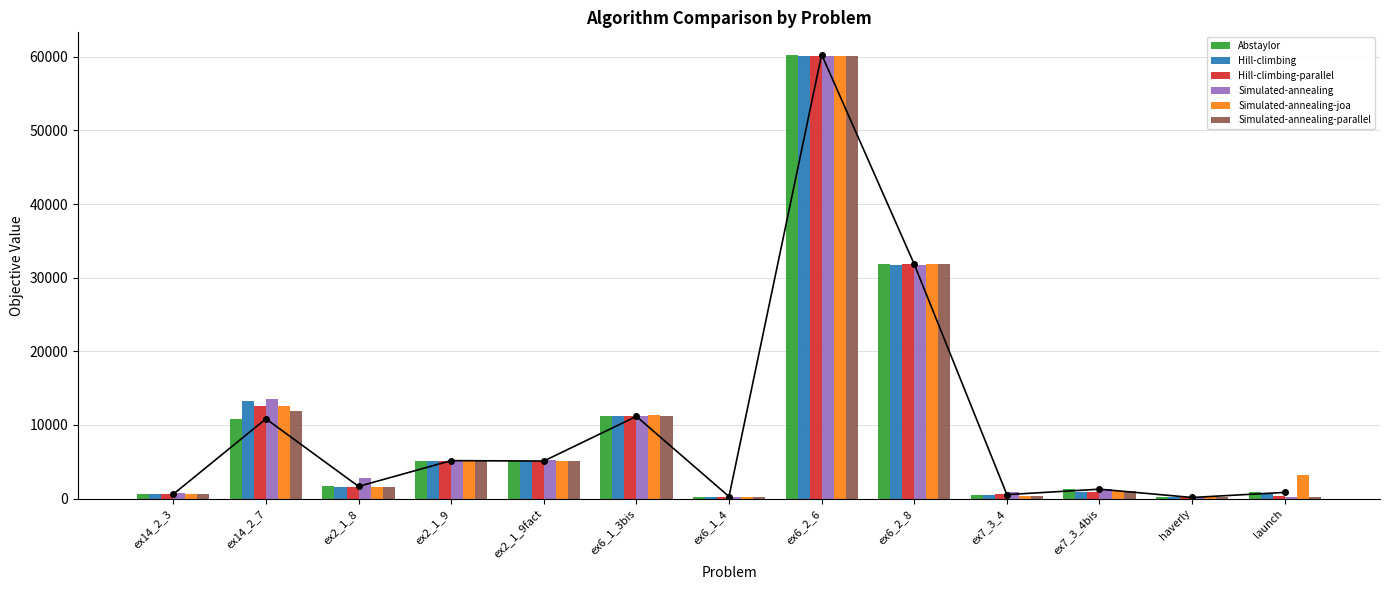

Is it true that Abstaylor equals 544.4 at ex7_3_4?

True